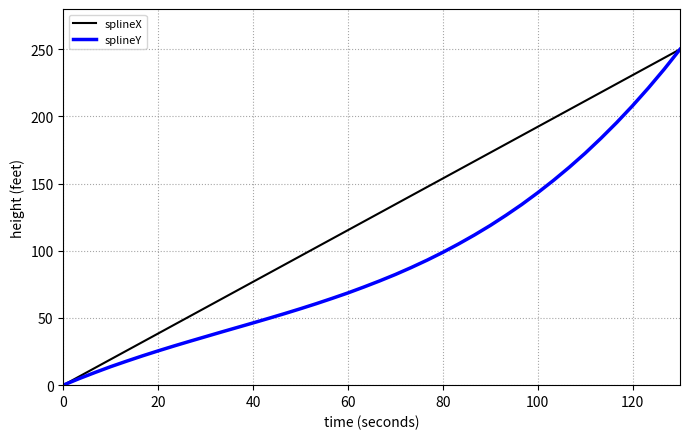

True or false: splineX has more than 0 points higher than both neighbors.

False